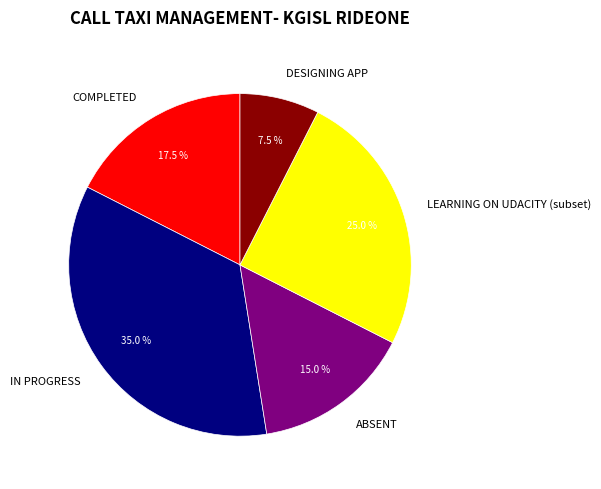

Which slice is the smallest?

DESIGNING